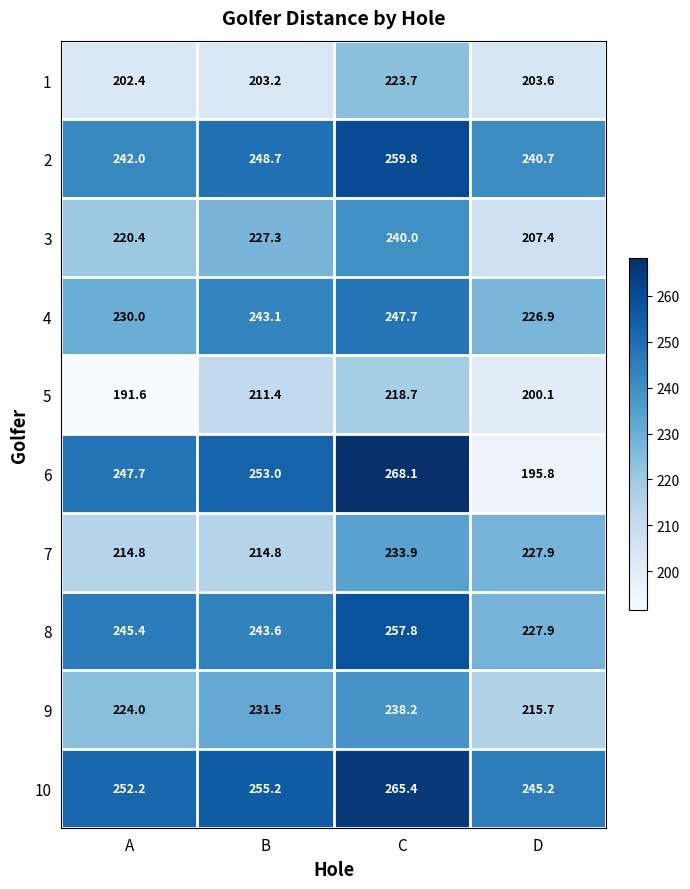

Where is 6 nearest to the value 231?

A